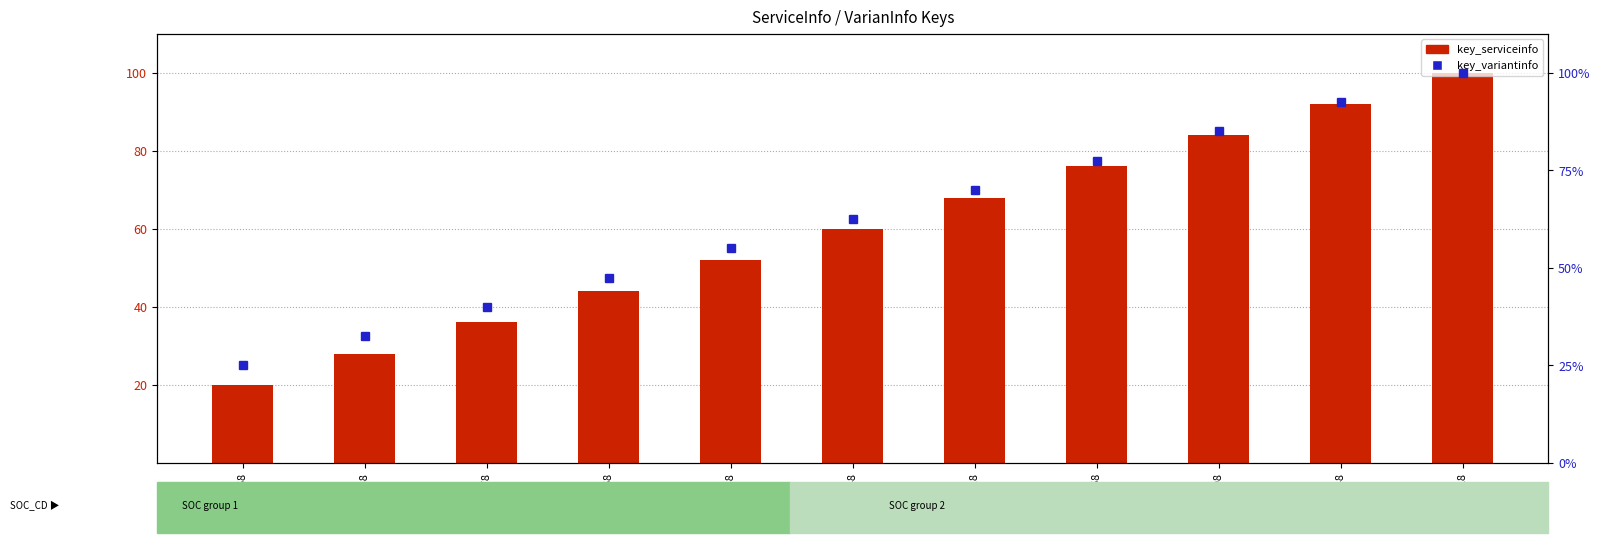

What is the label of the 3rd bar from the left?

396378